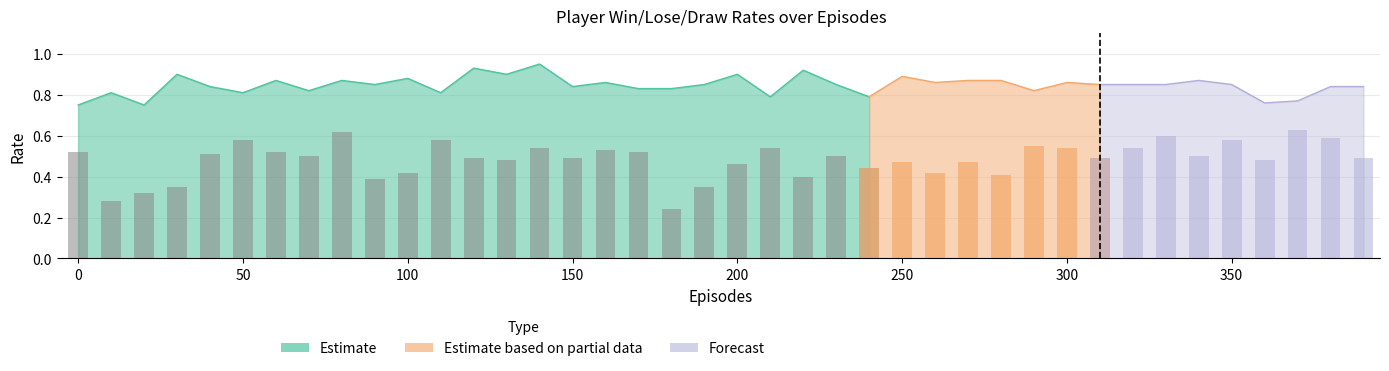

Between 80 and 380, which is larger?

80